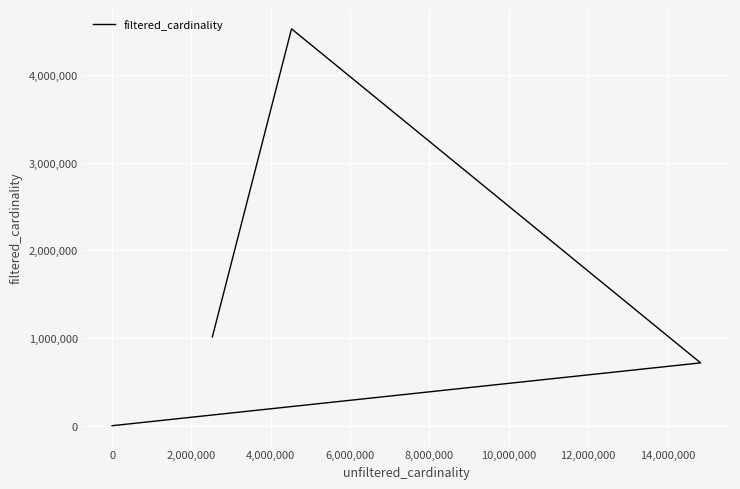

How many distinct data groups are displayed?

1